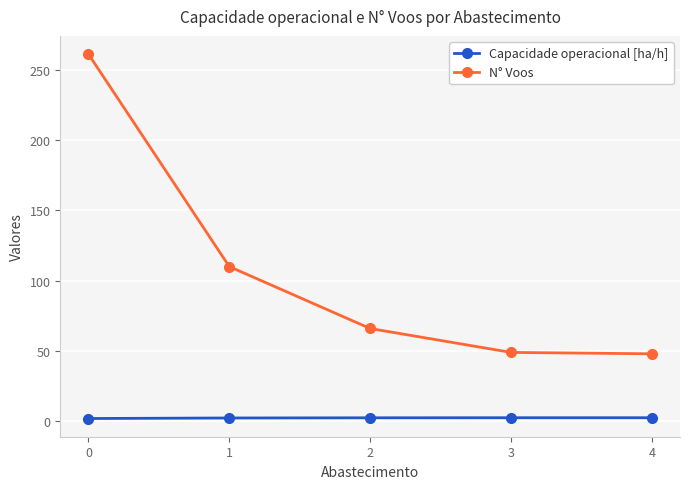

Which series changed the most between 0 and 4?

N° Voos